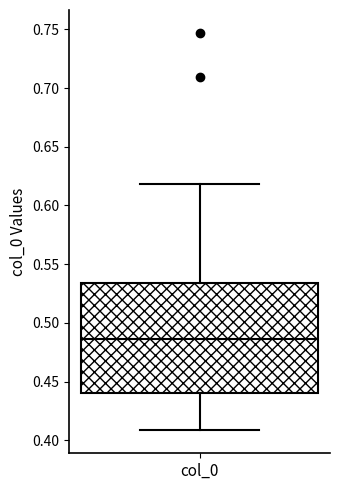

Read this box plot against the y-axis: the position of the median line, the range covered by the box, and the ends of both whiskers. The values are not printed on the chart, so give them approximately, as read against the axis.

median 0.485, box 0.440 to 0.535, whiskers 0.410 to 0.620